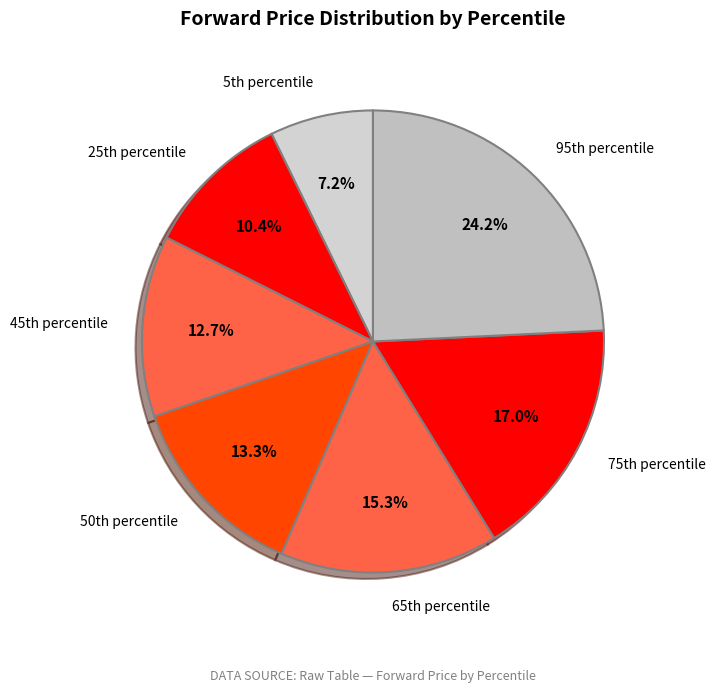

Is there any slice that represents more than half of the pie?

No